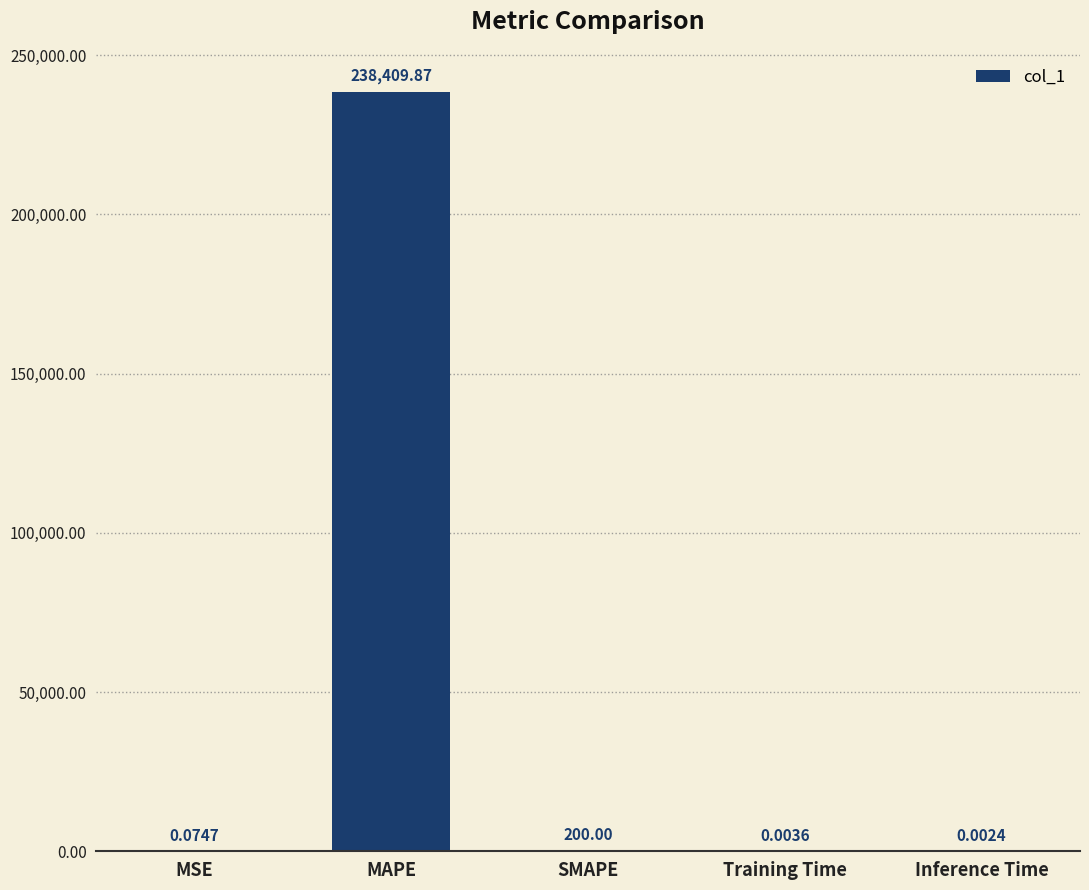

What is the sum of all values?

238610.0